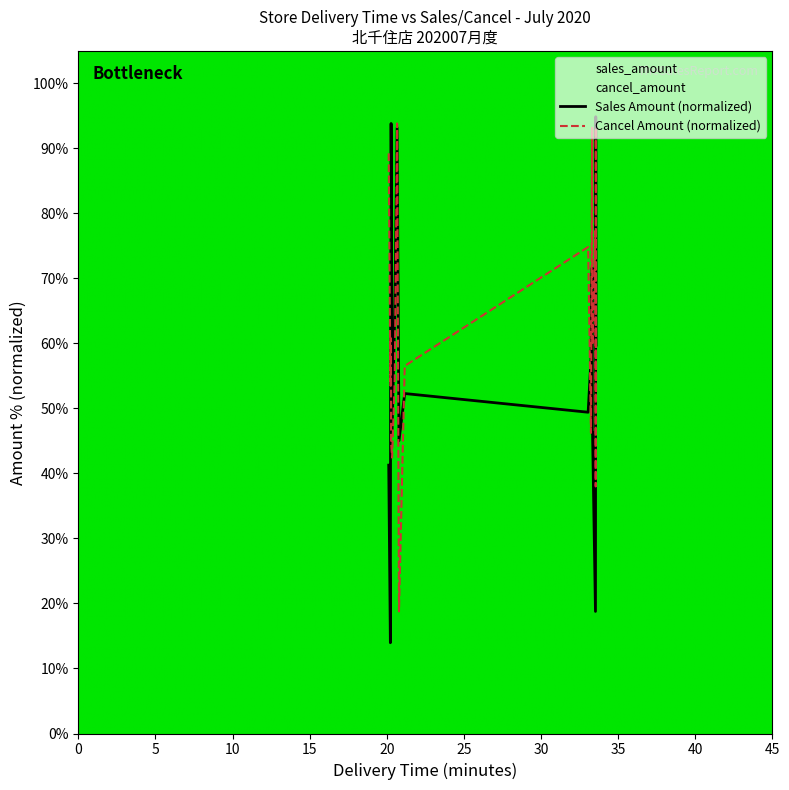

What is the lowest value of the Cancel Amount (normalized) series?

18.8